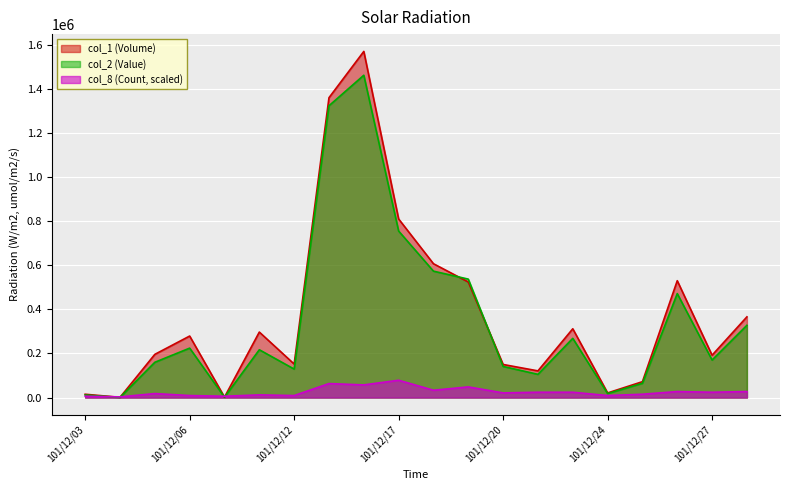

At which category is the sum across all series the highest?

101/12/14